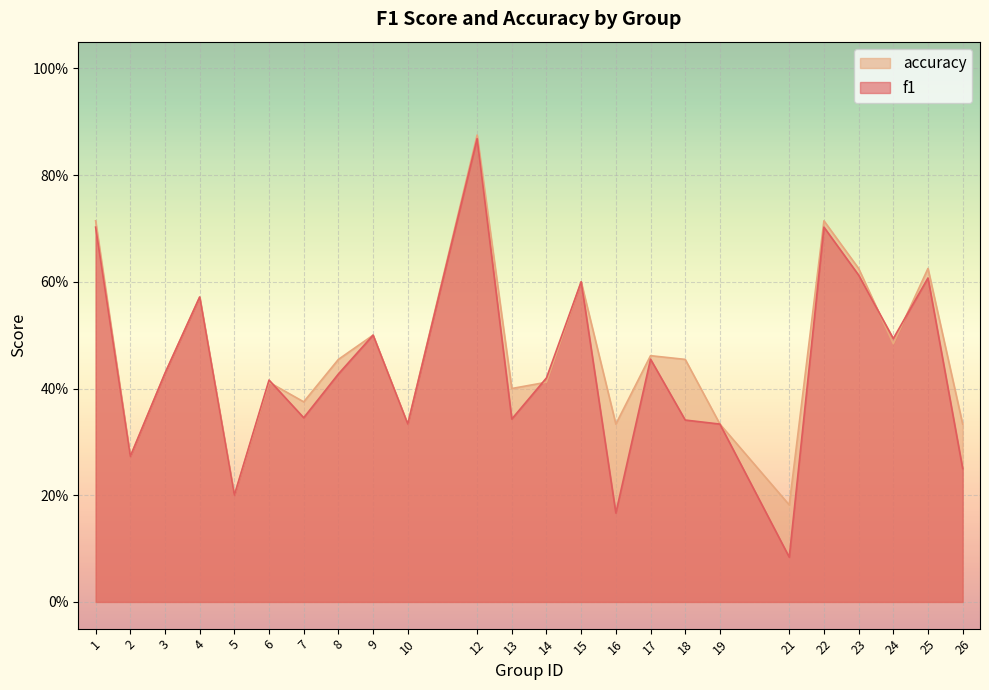

Which category has the highest value in the accuracy series?

12